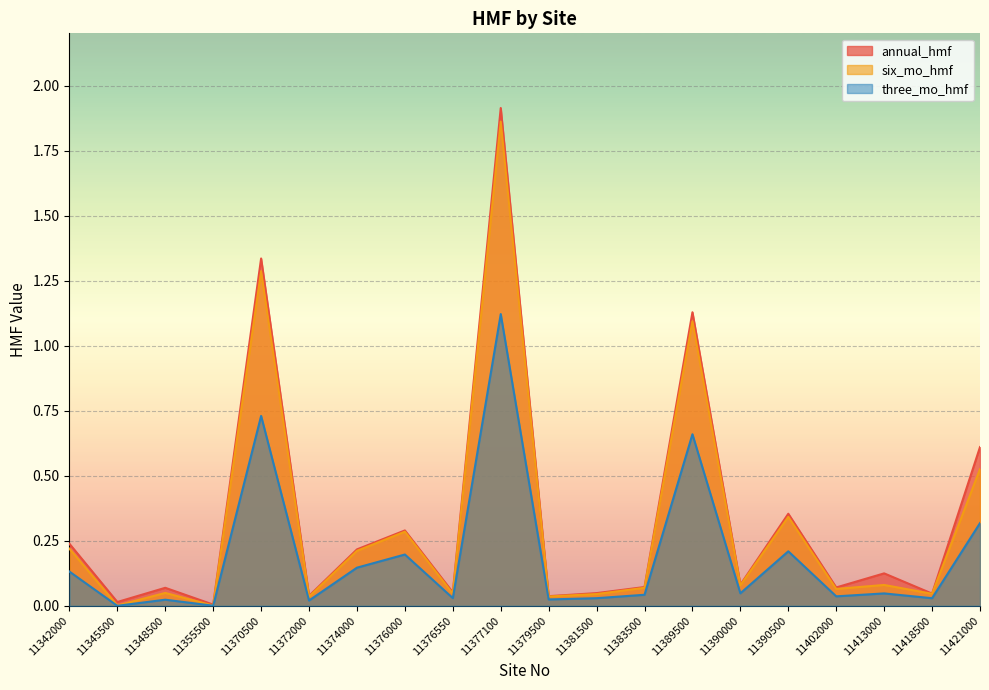

At which label is three_mo_hmf closest to 0?

11345500